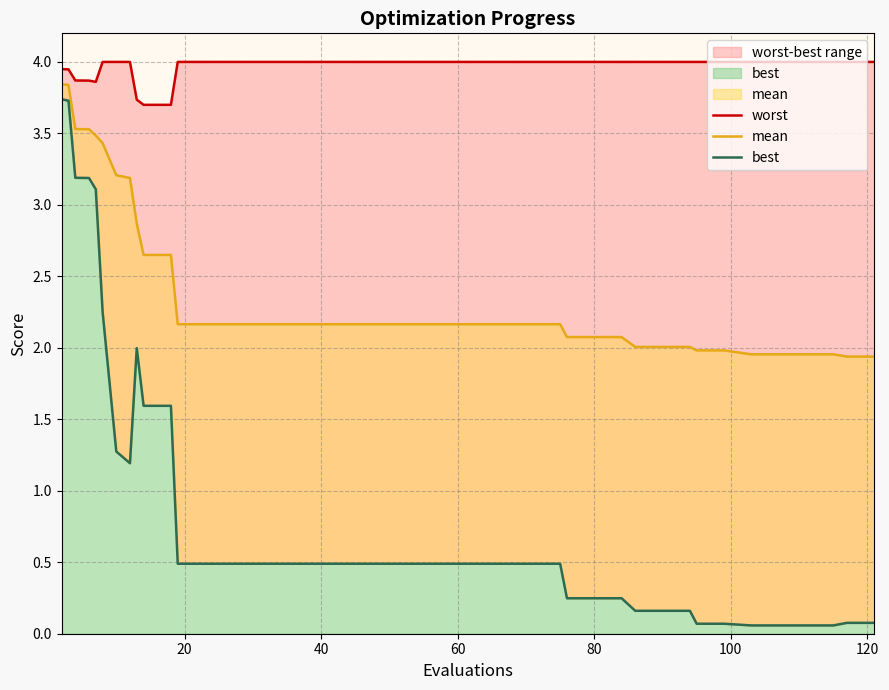

Reading left to right, list all the values displayed in this chart.

worst: 3.9	3.9	3.9	3.9	3.9	4.0	4.0	4.0	3.7	3.7	3.7	4.0	4.0	4.0	4.0	4.0	4.0	4.0	4.0	4.0	4.0	4.0	4.0	4.0	4.0	4.0	4.0	4.0	4.0	4.0	4.0	4.0	4.0	4.0	4.0	4.0	4.0	4.0	4.0	4.0
mean: 3.8	3.8	3.5	3.5	3.5	3.4	3.2	3.2	2.9	2.6	2.6	2.2	2.2	2.2	2.2	2.2	2.2	2.2	2.2	2.2	2.2	2.2	2.2	2.2	2.2	2.2	2.1	2.1	2.1	2.0	2.0	2.0	2.0	2.0	2.0	2.0	2.0	2.0	1.9	1.9
best: 3.7	3.7	3.2	3.2	3.1	2.2	1.3	1.2	2.0	1.6	1.6	0.5	0.5	0.5	0.5	0.5	0.5	0.5	0.5	0.5	0.5	0.5	0.5	0.5	0.5	0.5	0.2	0.2	0.2	0.2	0.2	0.2	0.1	0.1	0.1	0.1	0.1	0.1	0.1	0.1